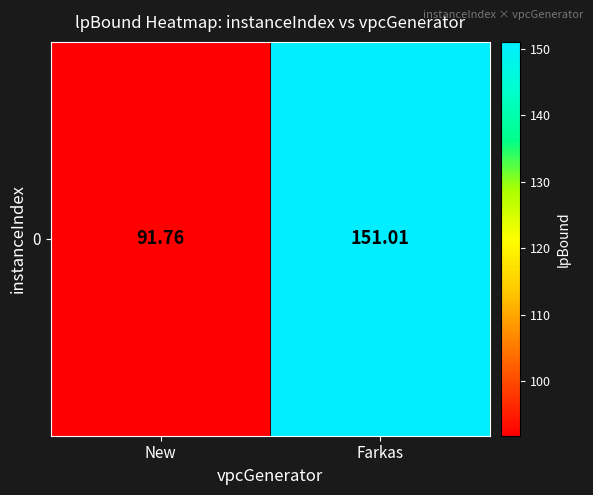

Reading left to right, what are all the values shown in this chart?

91.8	151.0